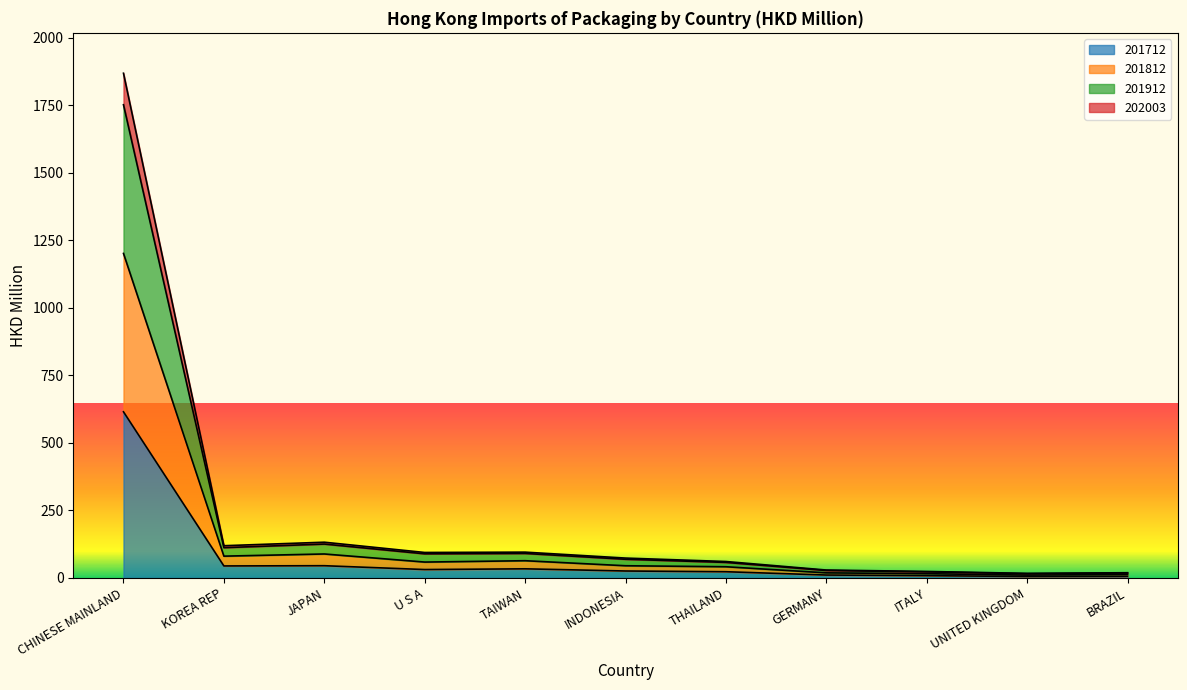

True or false: 201912 has more than 1 points higher than both neighbors.

True